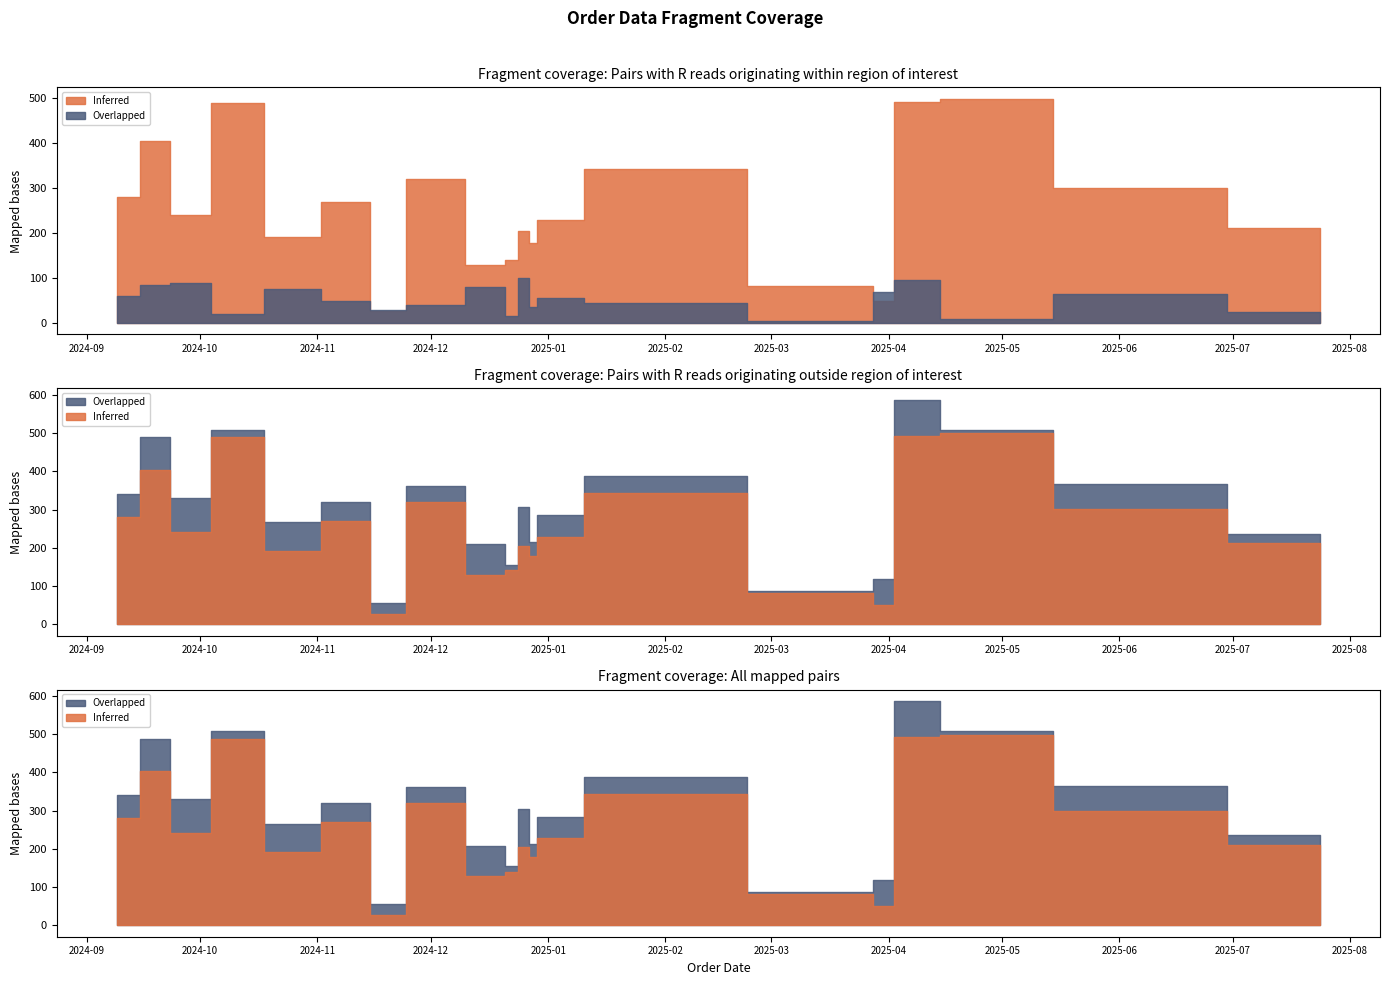

Rank the series at 2024-12-01 from highest to lowest value.

Inferred (total_amount), Overlapped (order_id)